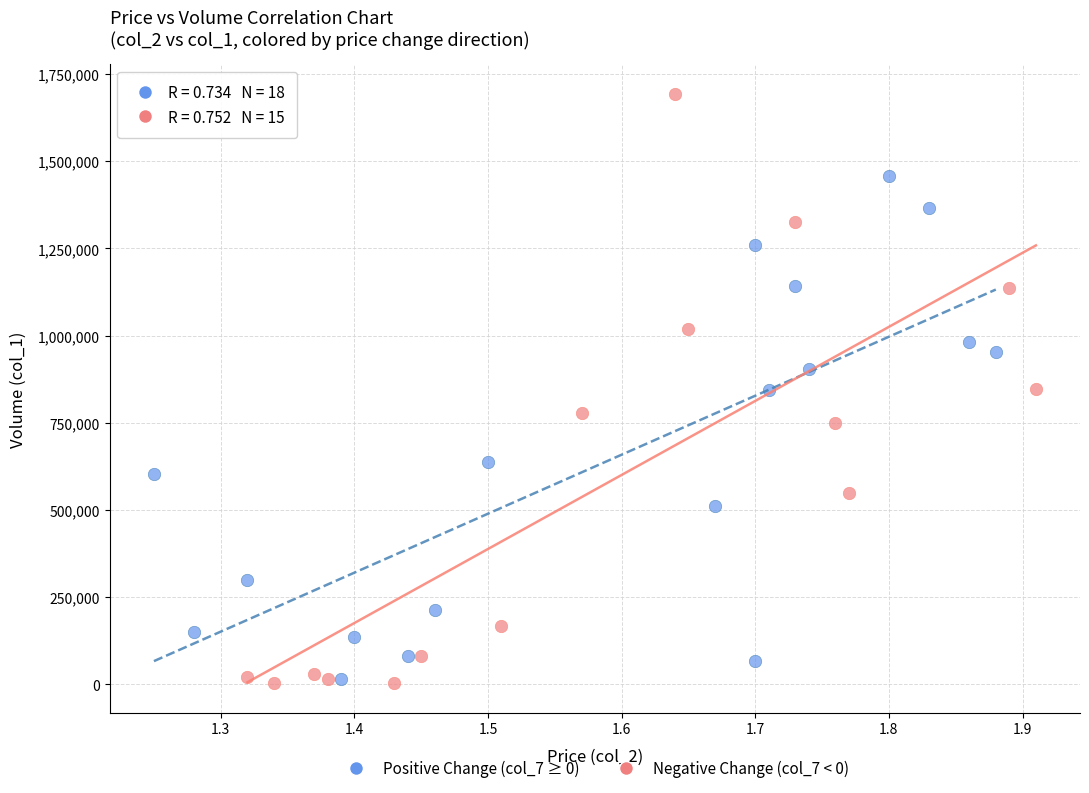

What are all the series names shown in the legend?

Positive Change (col_7 ≥ 0), Negative Change (col_7 < 0)